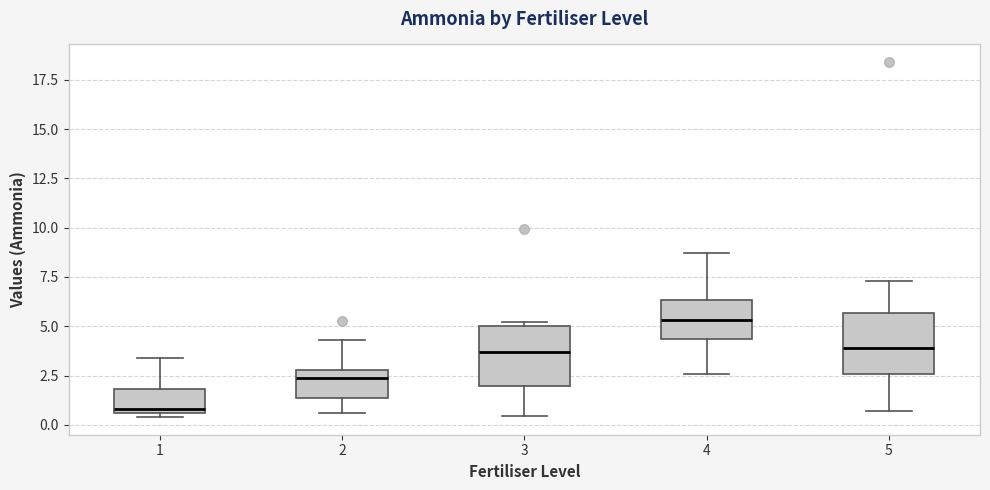

Where is the upper edge of the box at x = 2 on the y-axis? The values are not printed on the chart, so give them approximately, as read against the axis.

3.0